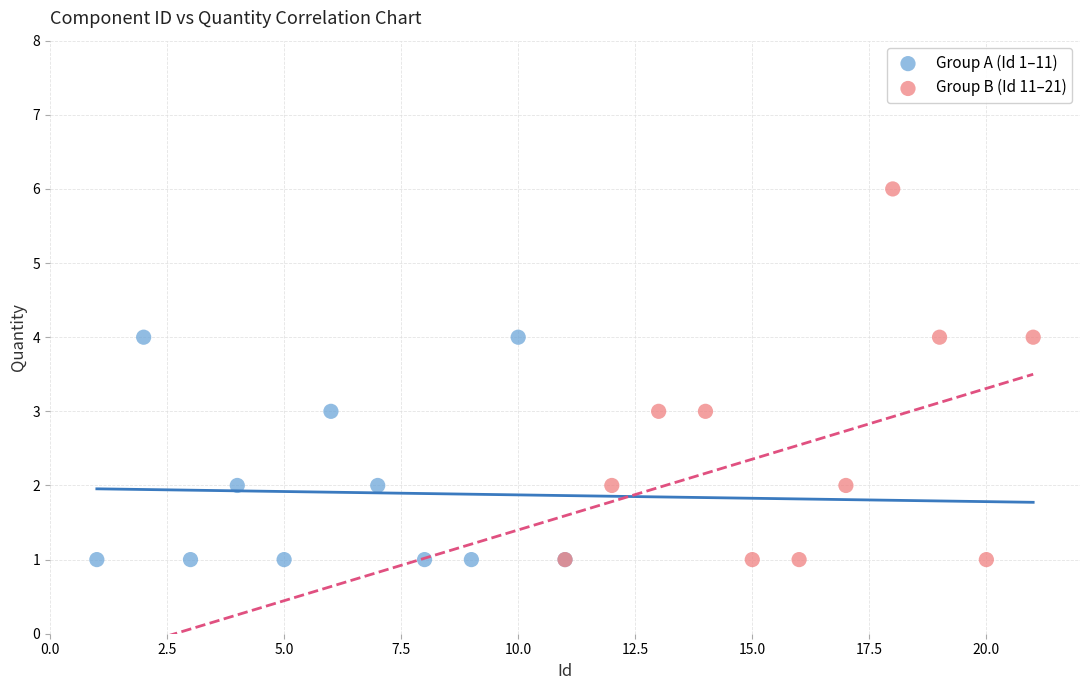

Which series contains the highest Y value?

Group B (Id 11–21)